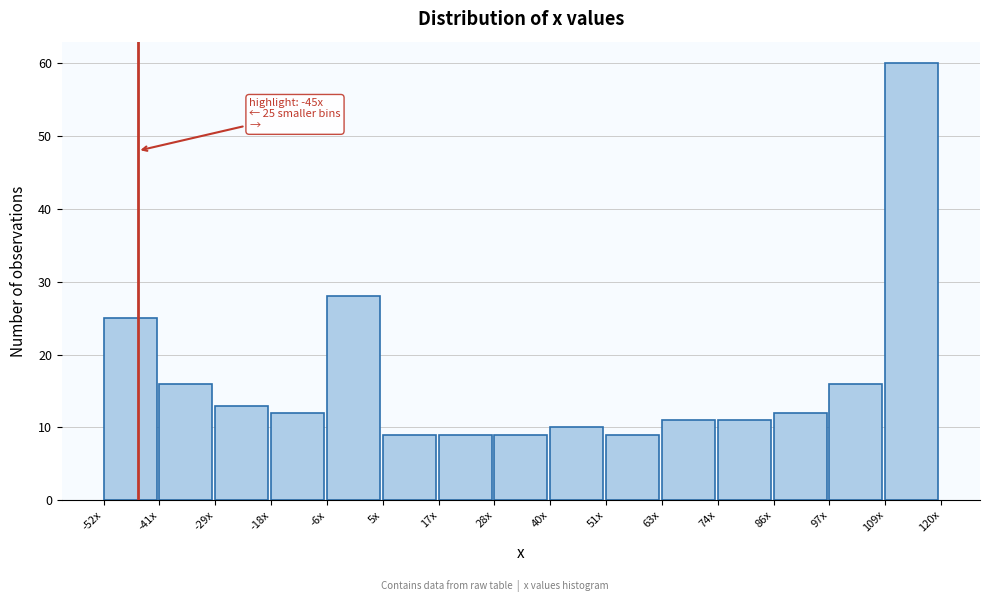

Reading left to right, list all the values displayed in this chart.

-52x=25	-41x=16	-29x=13	-18x=12	-6x=28	5x=9	17x=9	28x=9	40x=10	51x=9	63x=11	74x=11	86x=12	97x=16	109x=60